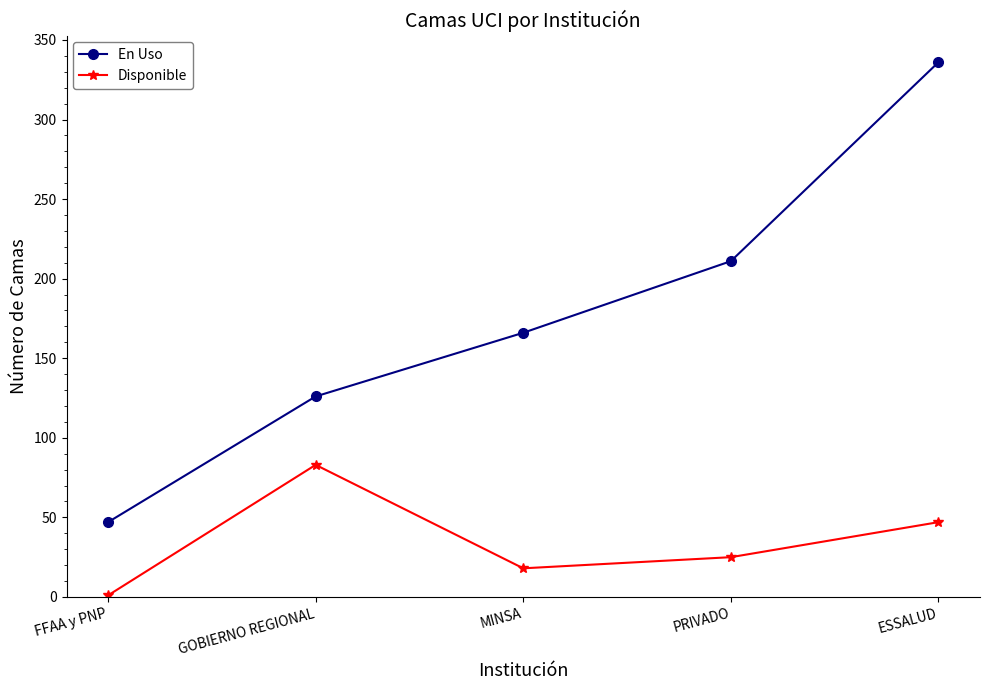

Count the number of data series in this chart.

2